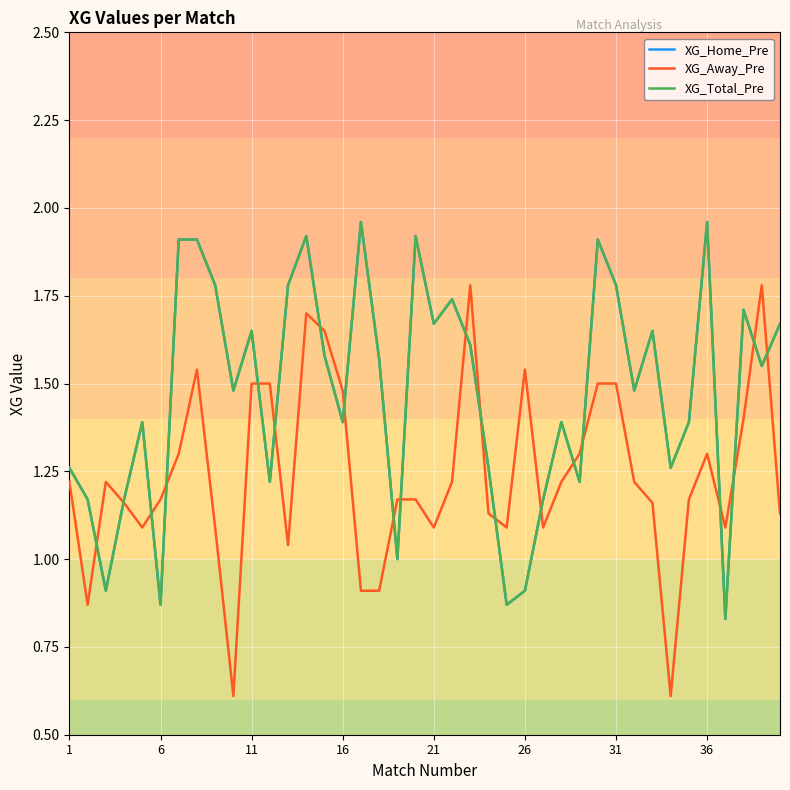

True or false: XG_Total_Pre and XG_Home_Pre cross at least once.

False